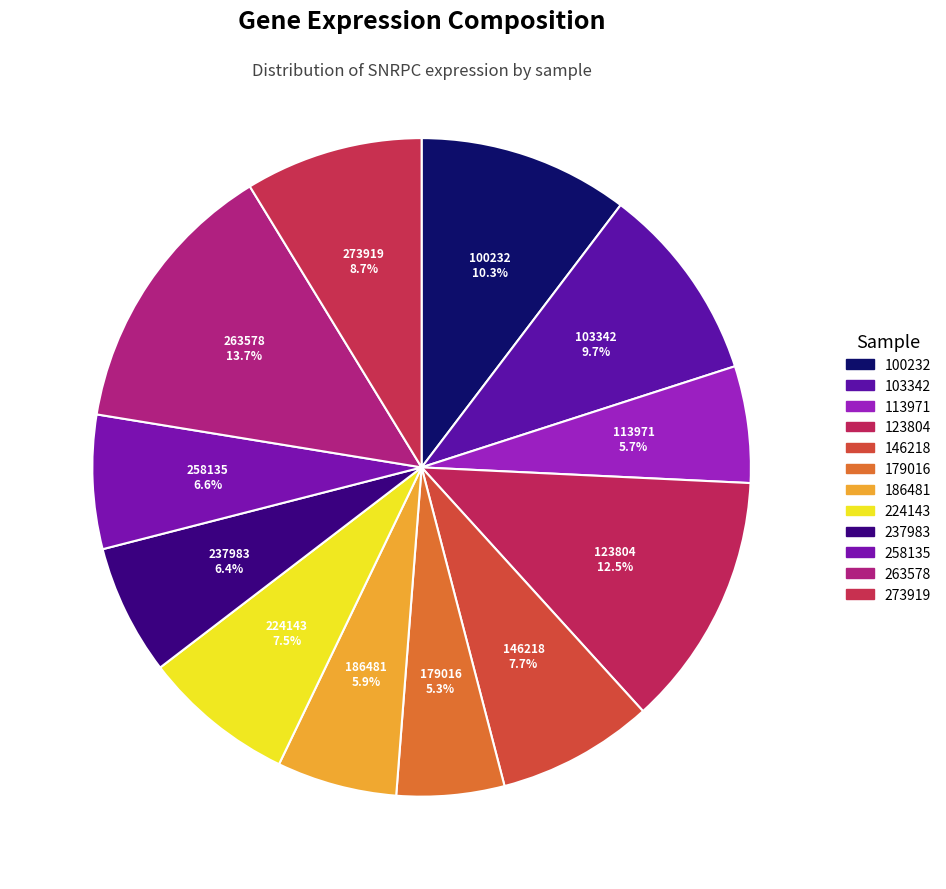

How many segments does this pie chart have?

12